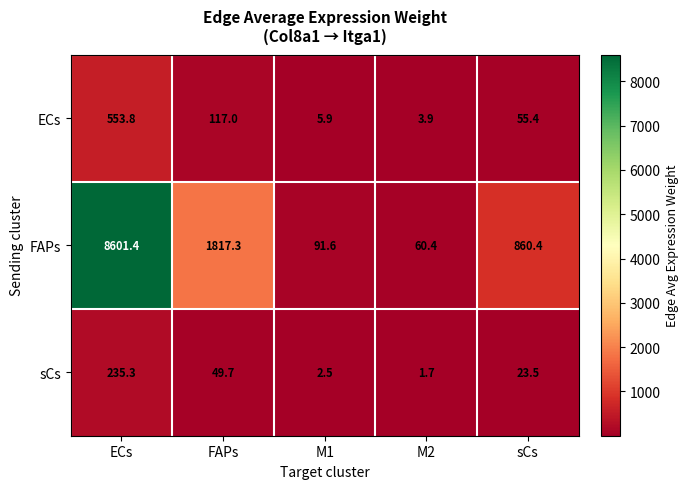

What is the spread (max minus min) of values at M1?

89.1